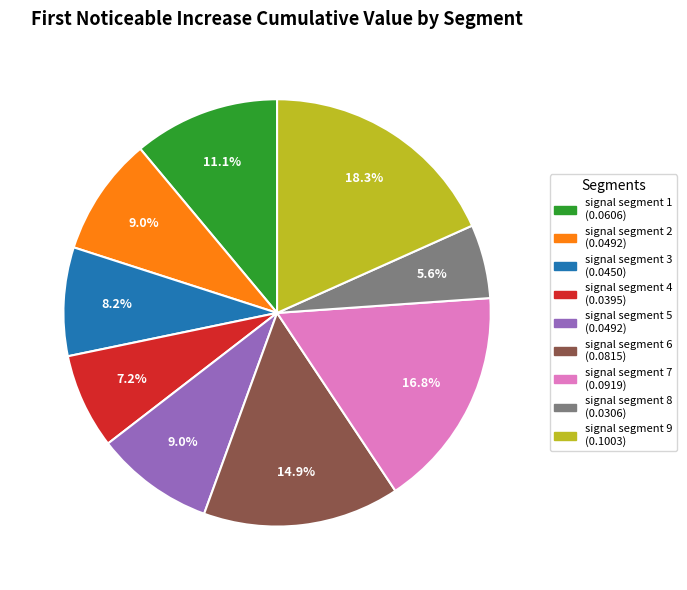

Which category has the biggest portion of the pie?

signal segment 9